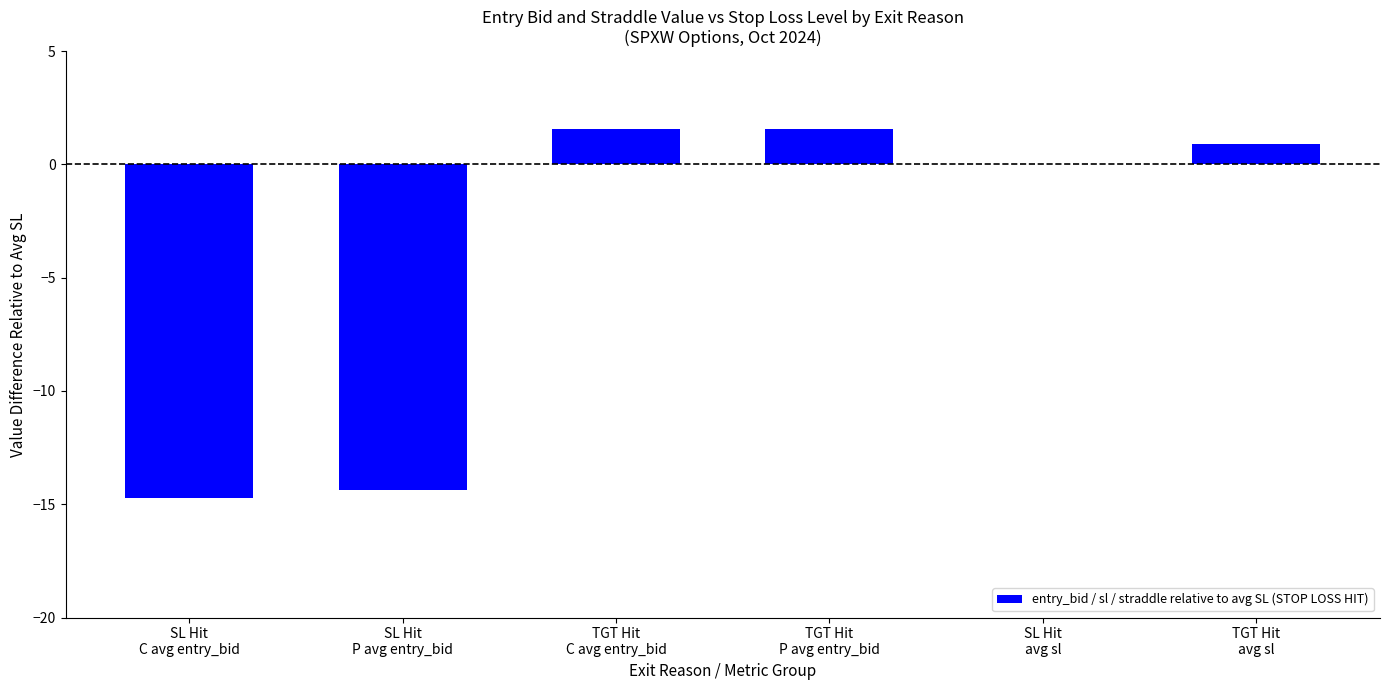

Is it true that the value at TGT Hit
C avg entry_bid is 1.6?

True